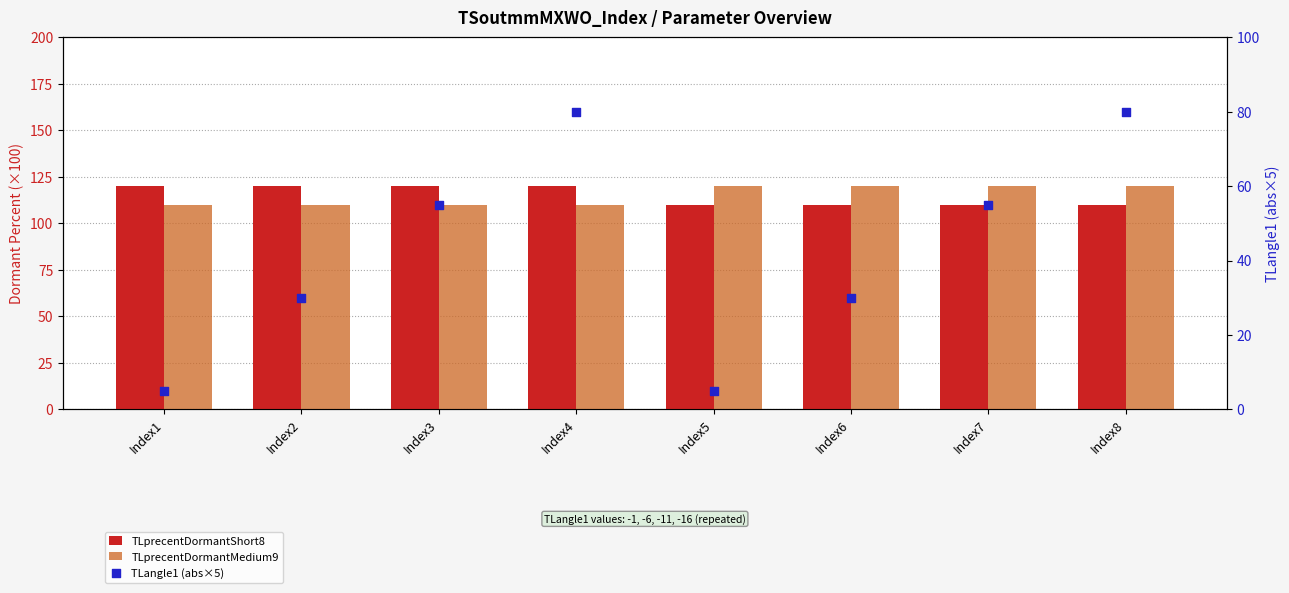

What is the total value across all series at Index7?

285.0